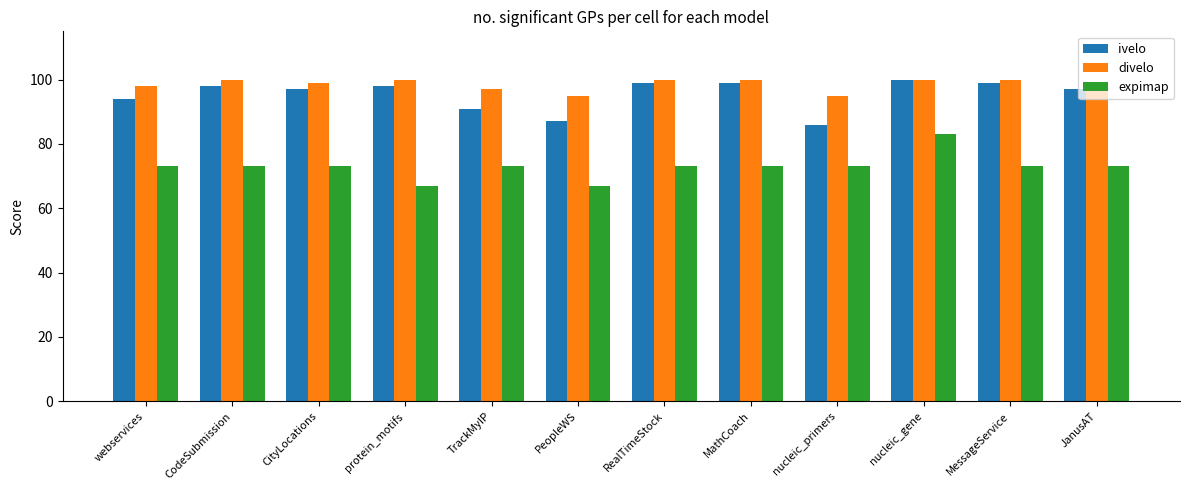

What is the sum of all ivelo values?

1145